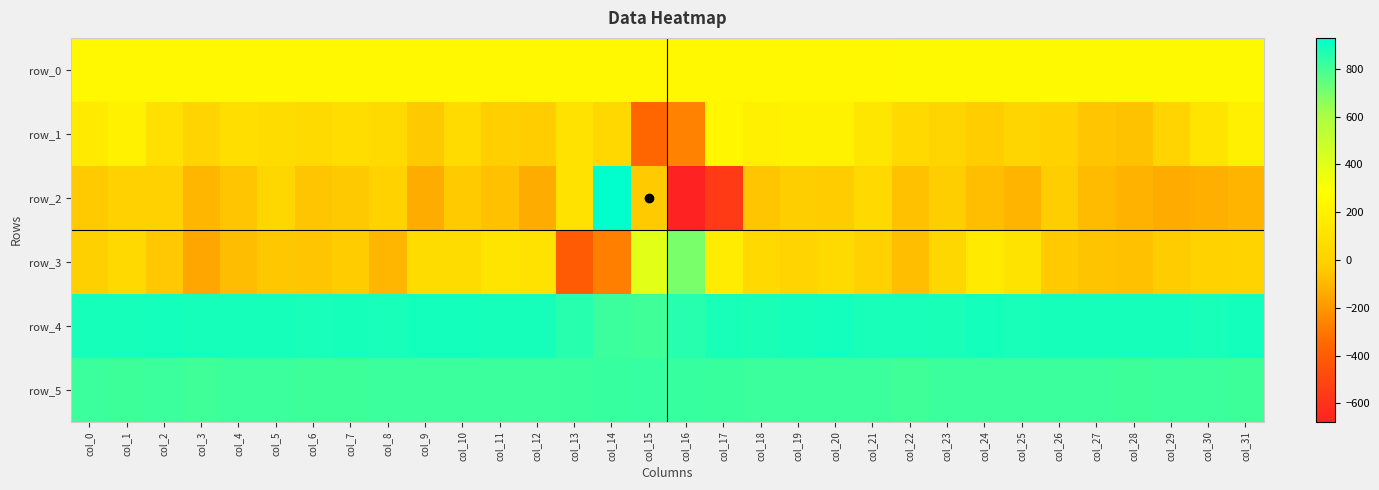

Where does the row_4 series first go above 888?

col_0